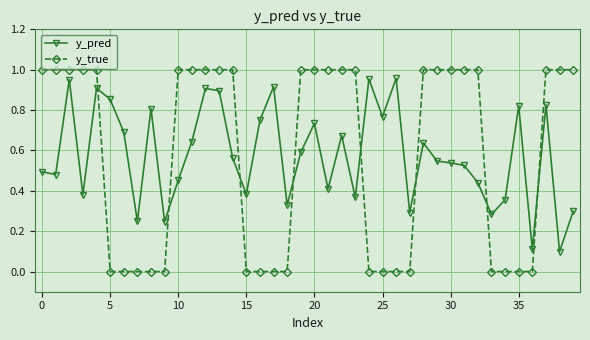

How many intersections are there between y_true and y_pred?

8